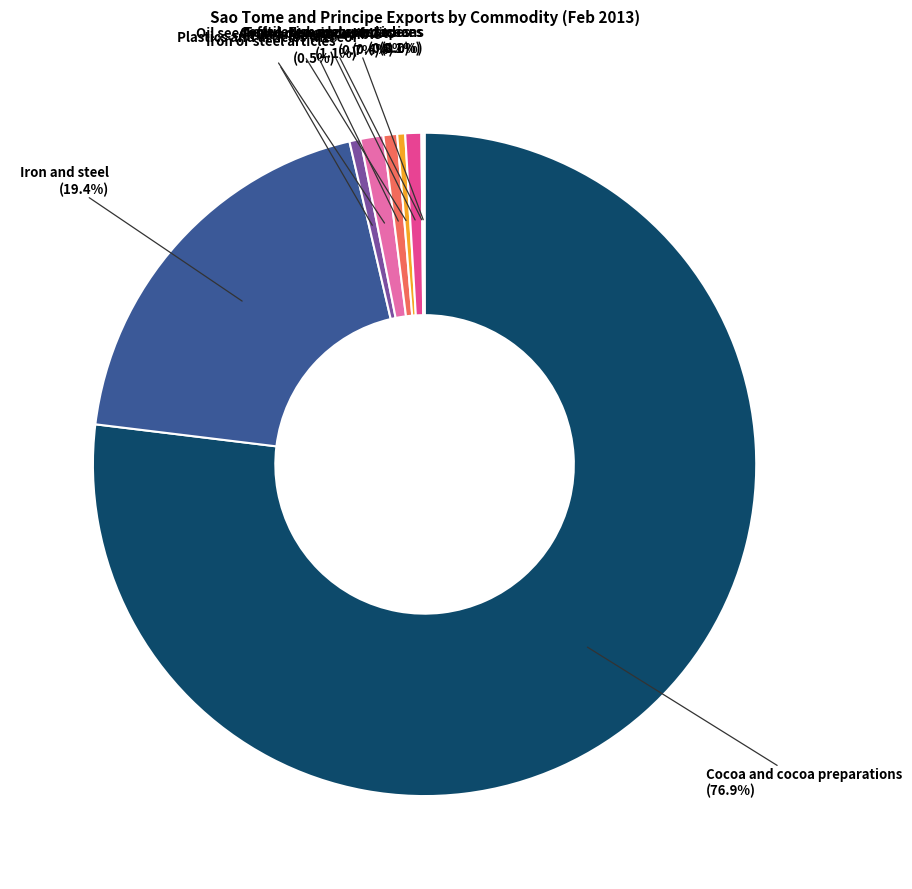

Does any single category account for the majority?

Yes